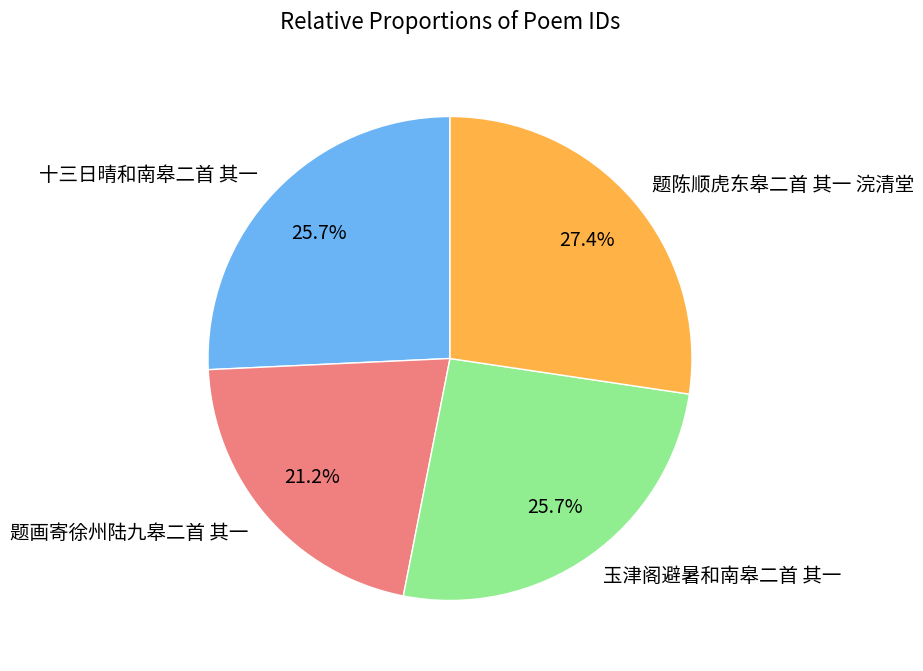

What is the smallest slice in the pie chart?

题画寄徐州陆九皋二首 其一